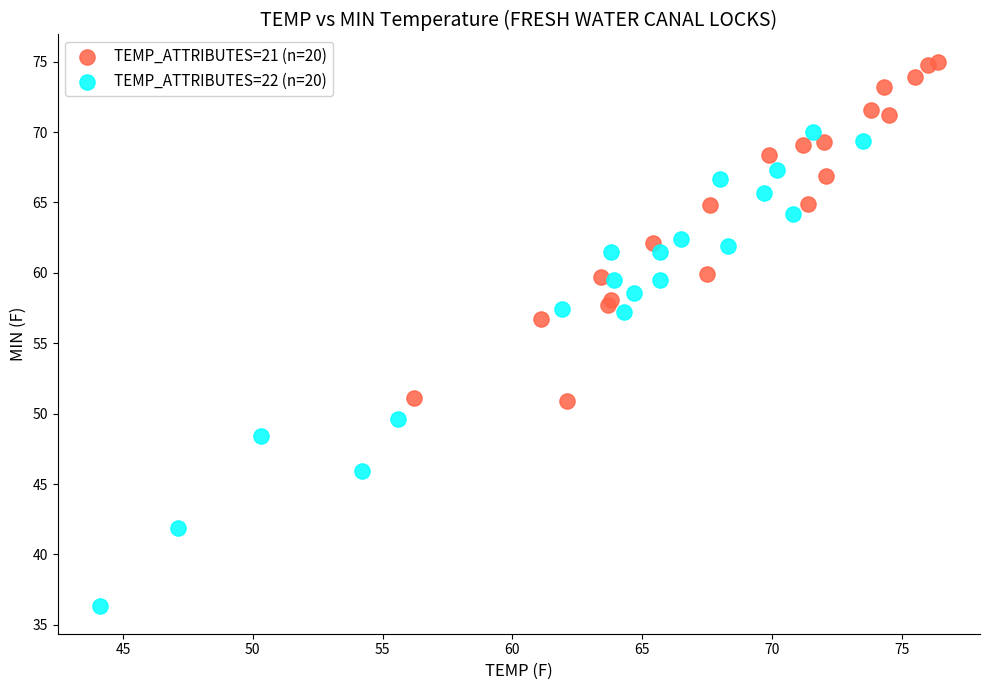

Which series contains the lowest Y value?

TEMP_ATTRIBUTES=22 (n=20)